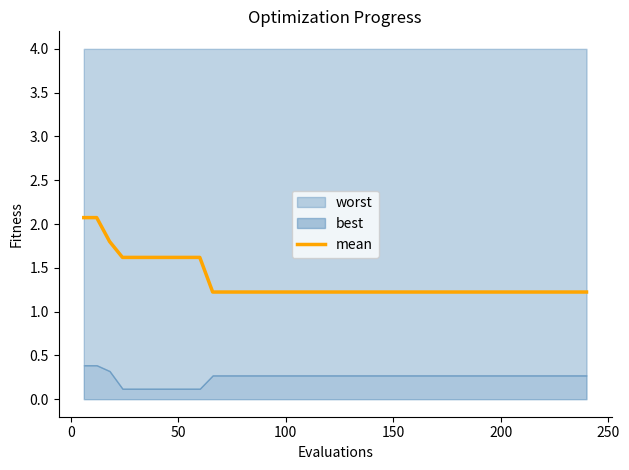

What is the maximum value for mean?

2.1